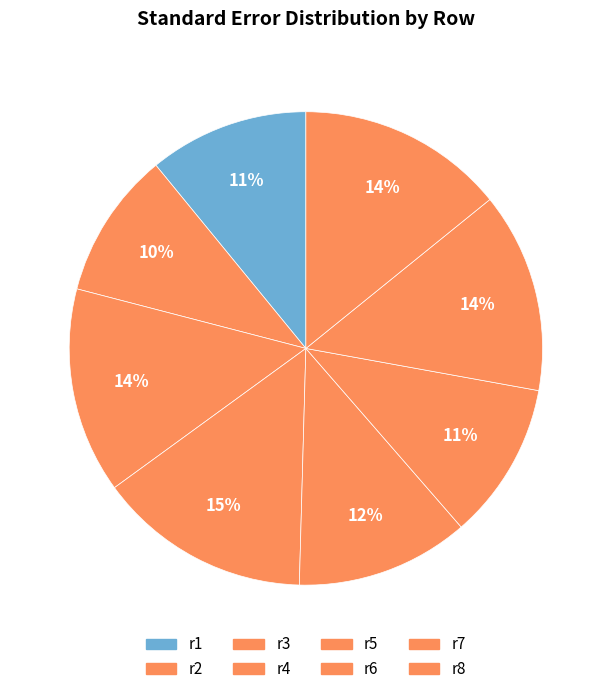

How many segments does this pie chart have?

8